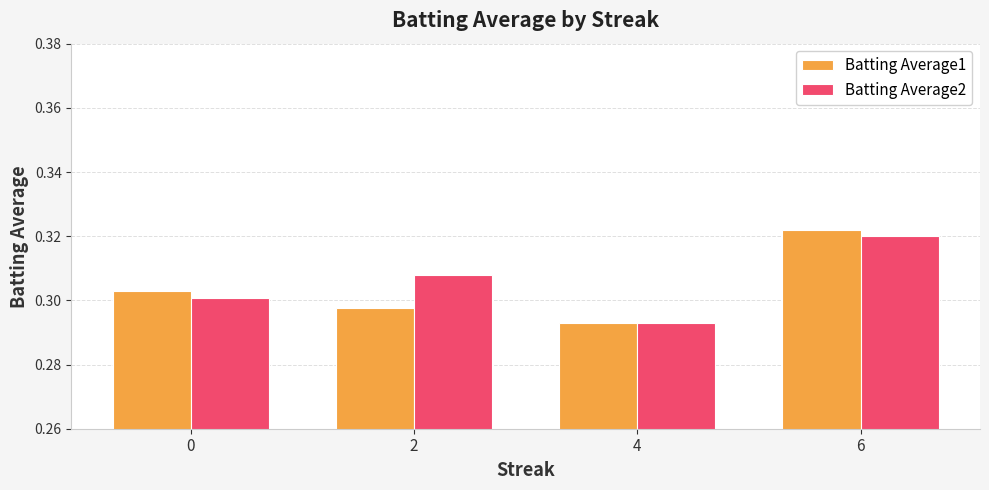

How many distinct data groups are displayed?

2